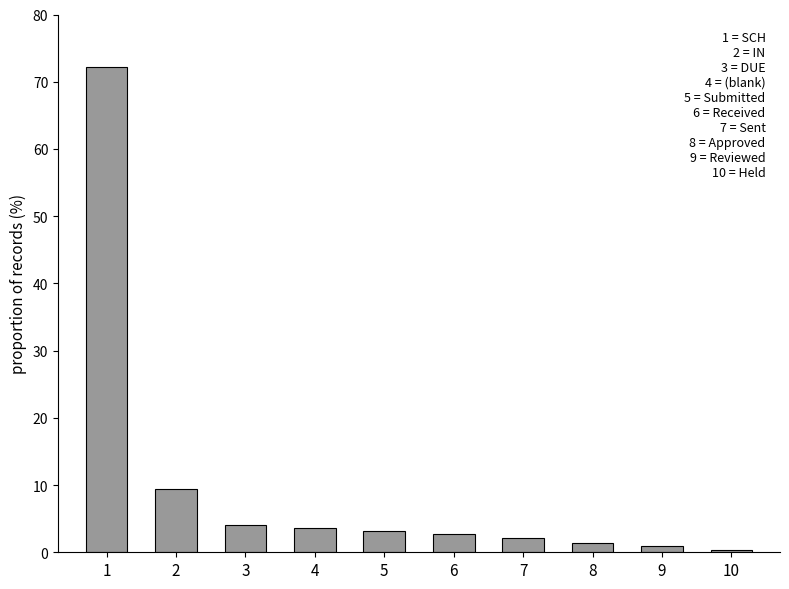

Reading left to right, list all the values displayed in this chart.

72.2	9.5	4.1	3.6	3.2	2.7	2.1	1.4	0.9	0.3